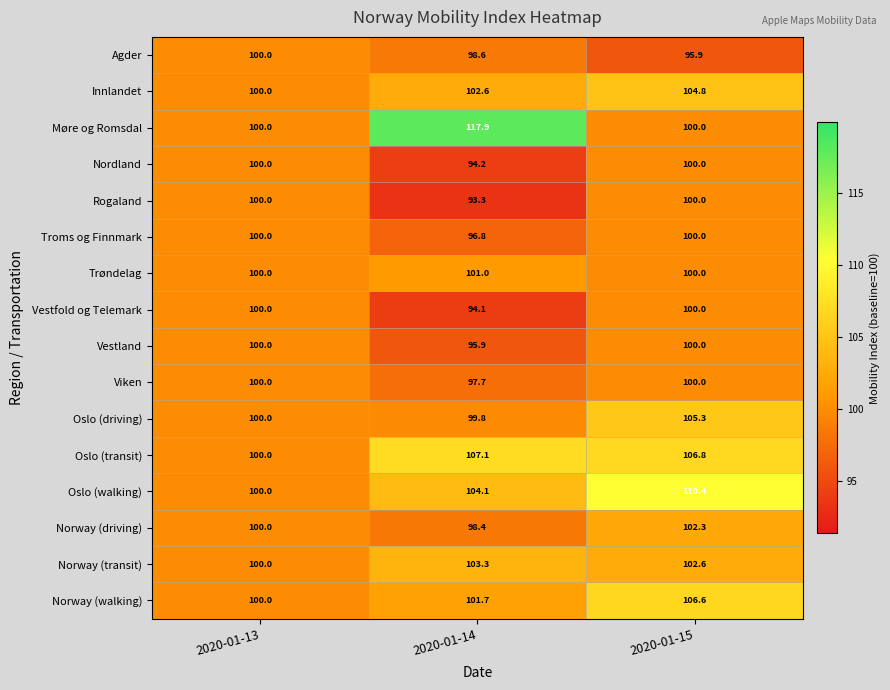

List the labels in order of Innlandet value, largest first.

2020-01-15, 2020-01-14, 2020-01-13